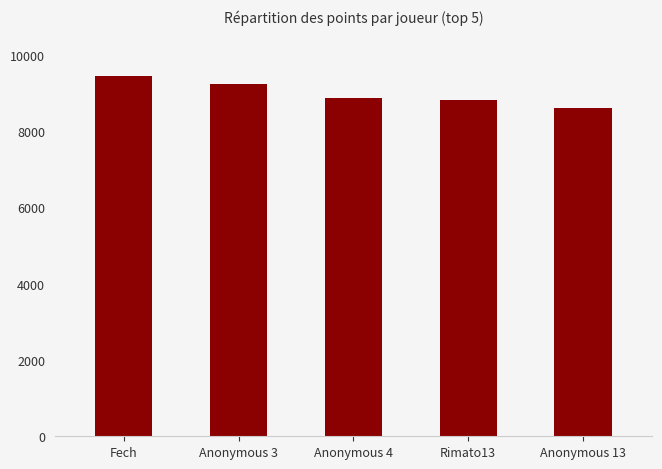

What is the label of the 4th bar from the left?

Rimato13